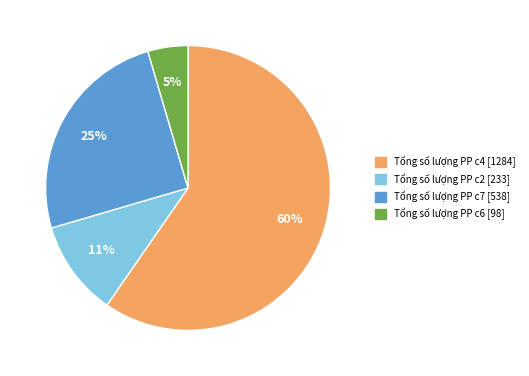

Is it true that Tổng số lượng PP c4 [1284] is 67% of the pie?

False